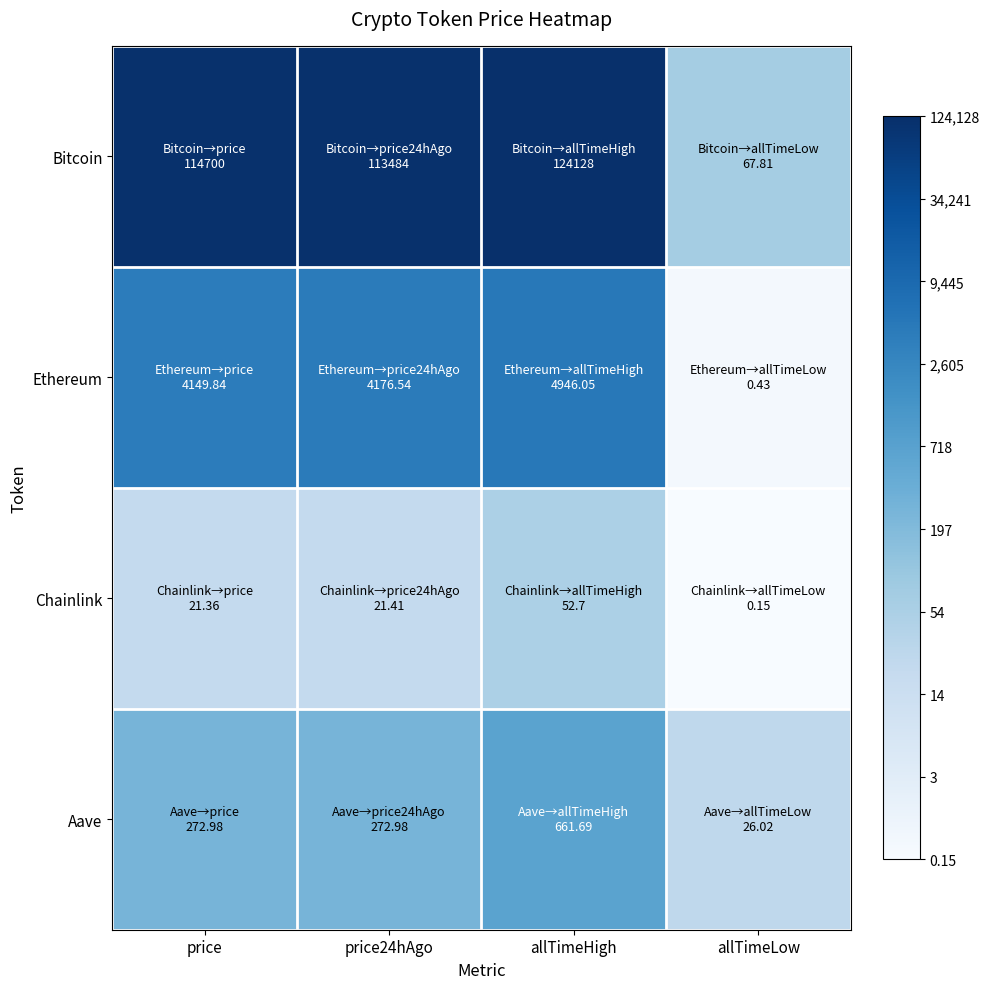

Reading left to right, transcribe all the data shown in this chart.

Bitcoin: price=11.7	price24hAgo=11.6	allTimeHigh=11.7	allTimeLow=4.2
Ethereum: price=8.3	price24hAgo=8.3	allTimeHigh=8.5	allTimeLow=0.4
Chainlink: price=3.1	price24hAgo=3.1	allTimeHigh=4.0	allTimeLow=0.1
Aave: price=5.6	price24hAgo=5.6	allTimeHigh=6.5	allTimeLow=3.3